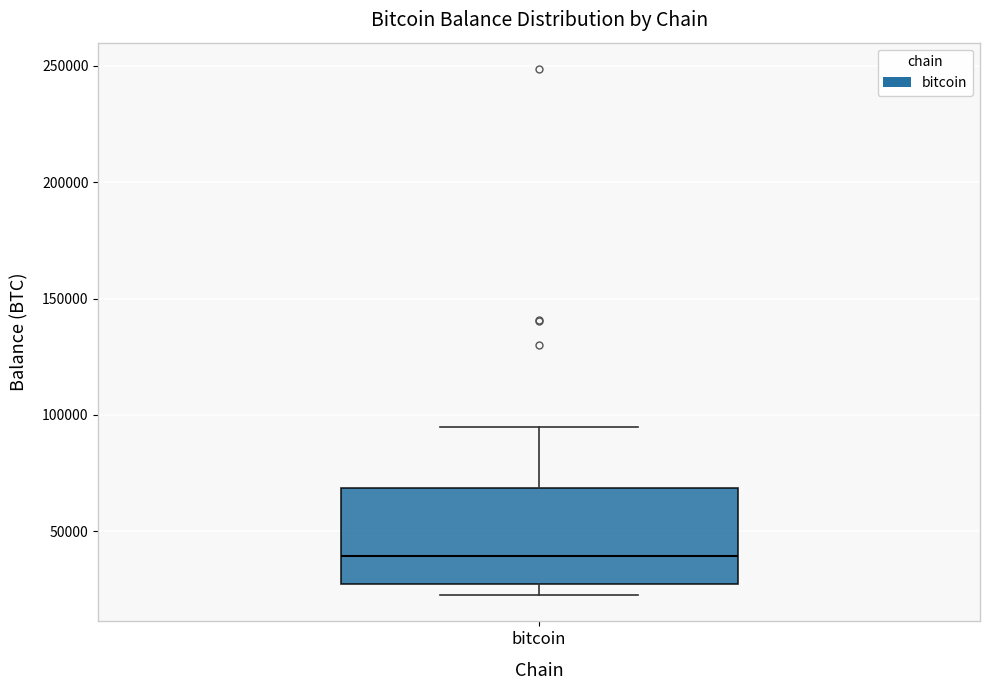

Transcribe this box plot: give where the median line is, the range the box spans, and where the two whiskers end, as read against the y-axis. The values are not printed on the chart, so give them approximately, as read against the axis.

median 40000, box 25000 to 70000, whiskers 25000 (just below the box's lower edge) to 95000